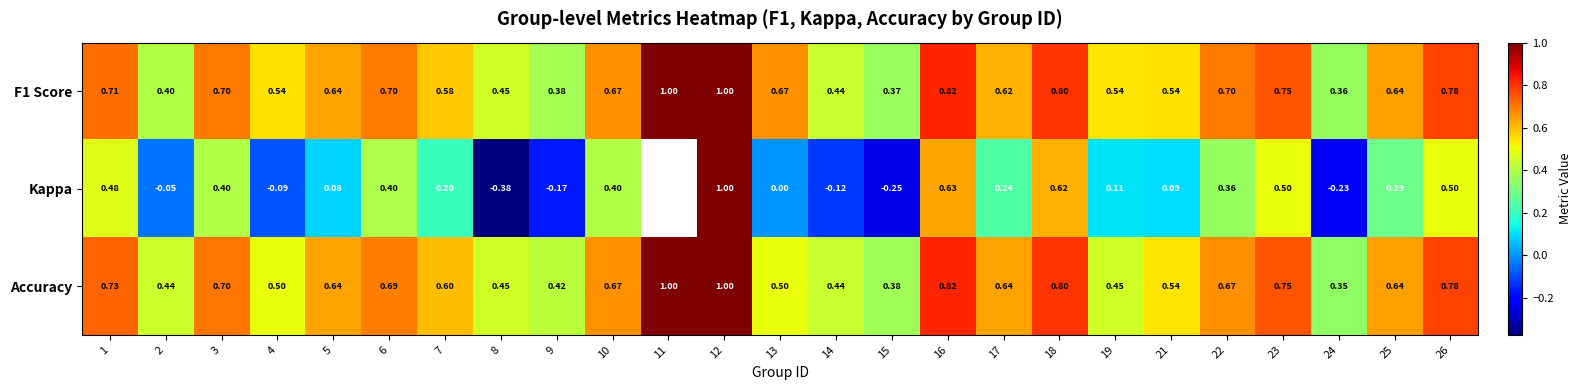

True or false: F1 Score has a value of 0.8 at 18.

True